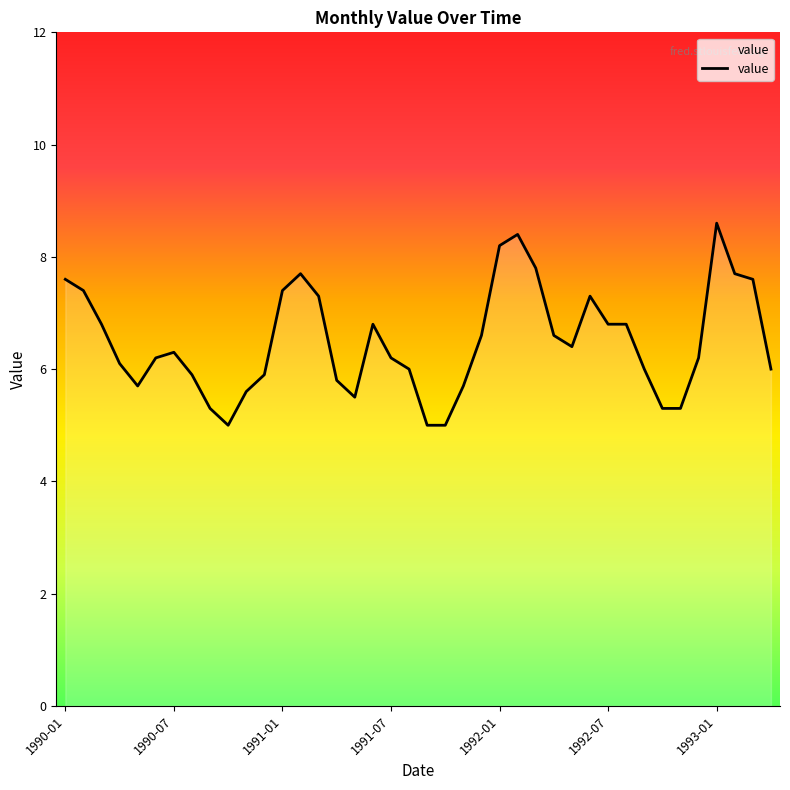

What is the smallest value displayed?

5.0